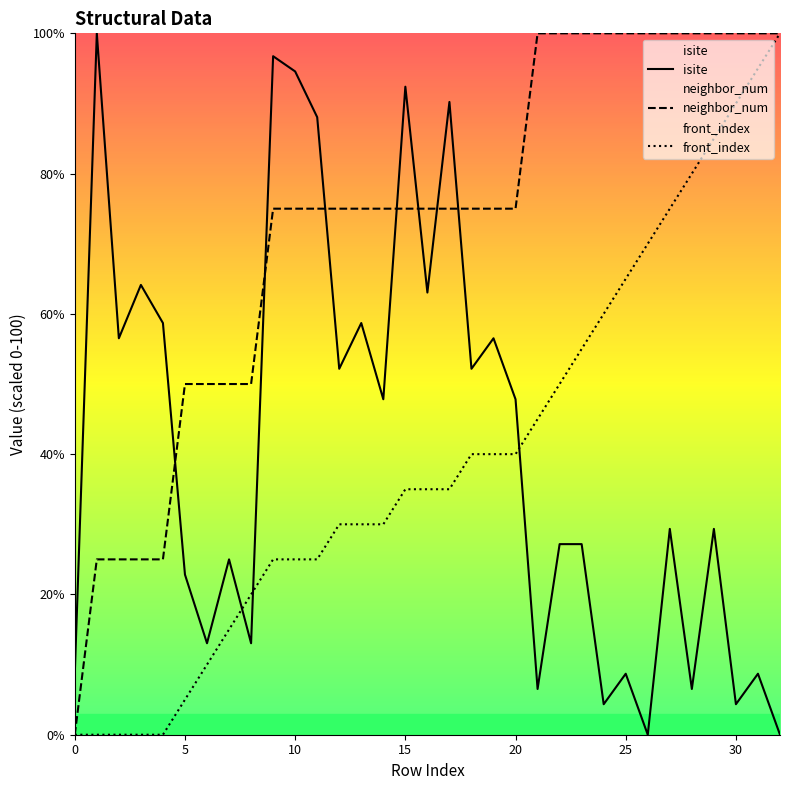

The front_index series shows 5.5 at 11. True or false?

False